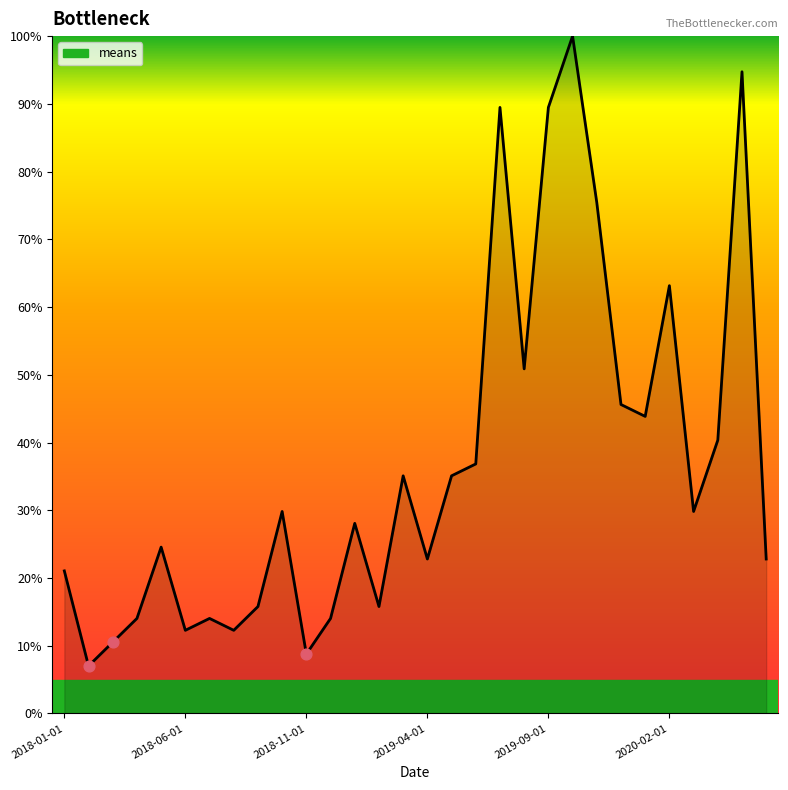

What is the minimum value shown in the chart?

7.0